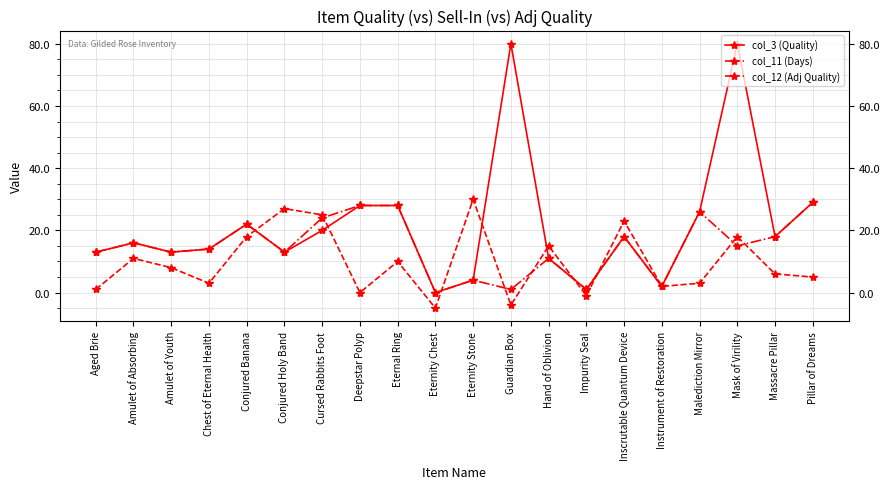

What is the difference between the highest and lowest values at Amulet of Youth?

5